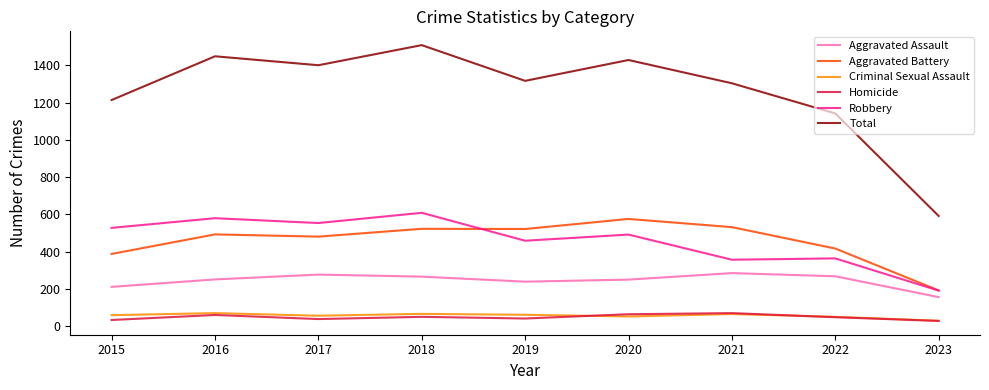

Between 2018 and 2022, which series saw the biggest shift?

Total